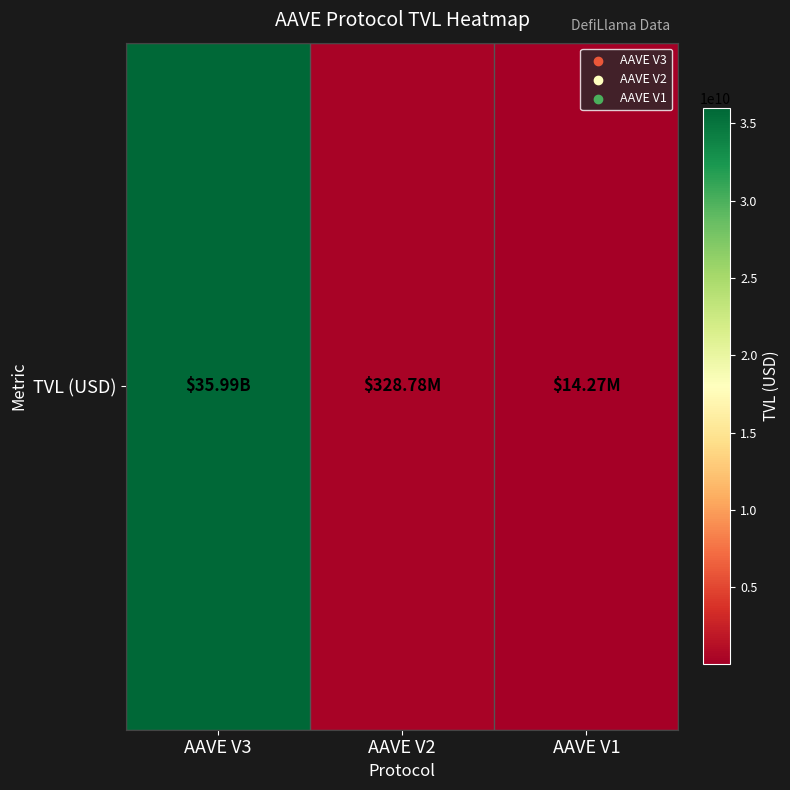

Rank the categories by value from highest to lowest.

AAVE V3, AAVE V2, AAVE V1